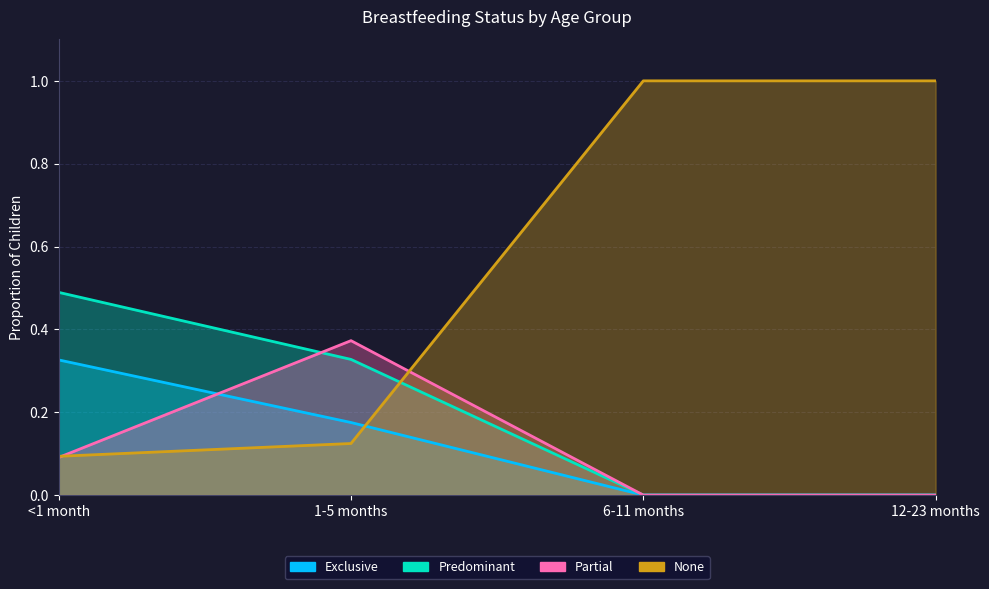

Where is the first local maximum for Partial?

1-5 months